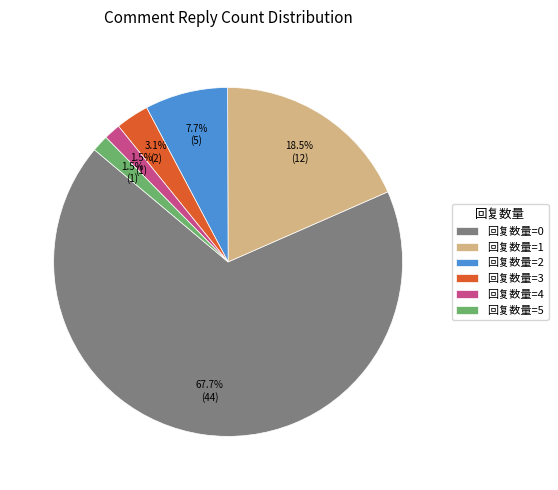

How many slices are in this pie chart?

6